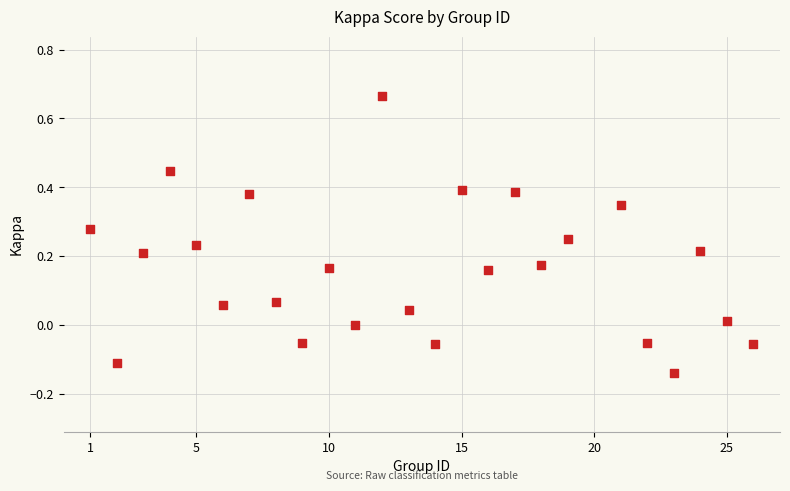

What is the range of X values (max minus min)?

25.0